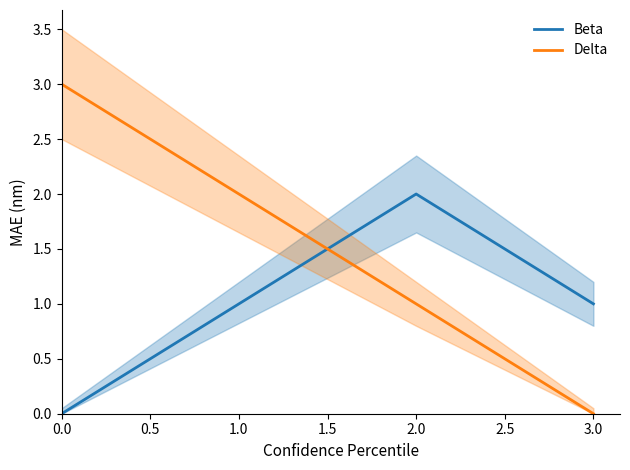

List the labels in order of Beta value, largest first.

2.0, 3.0, 0.0